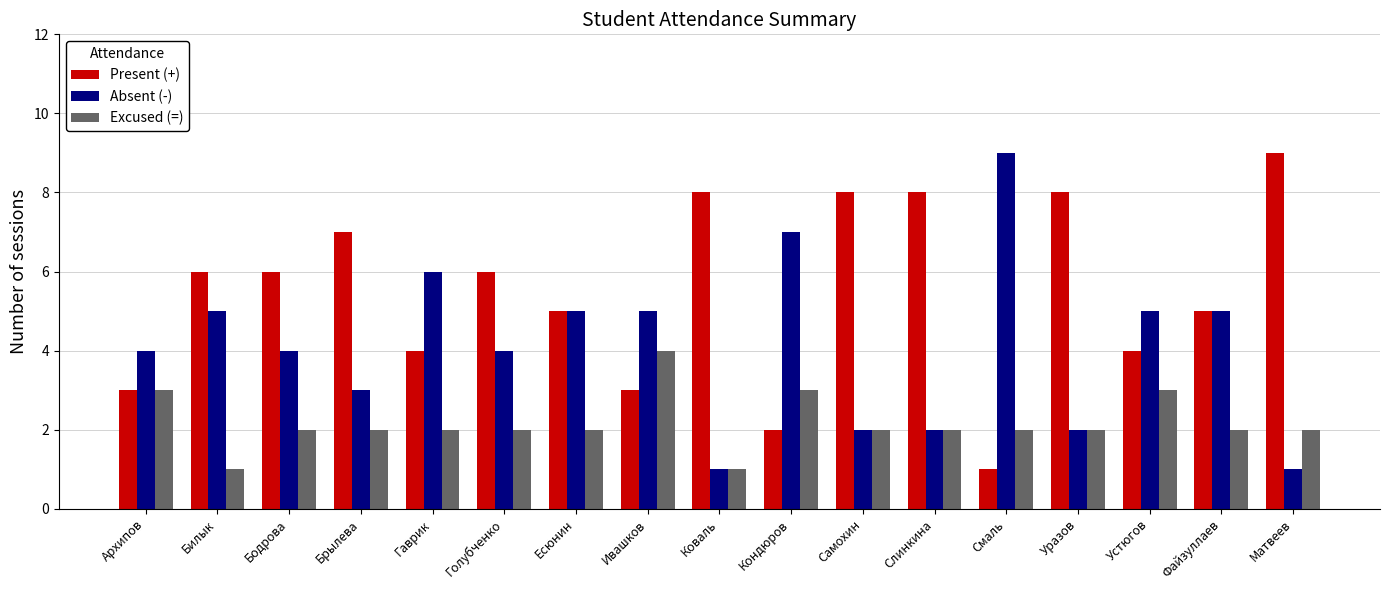

Which series has the largest total across all categories?

Present (+)